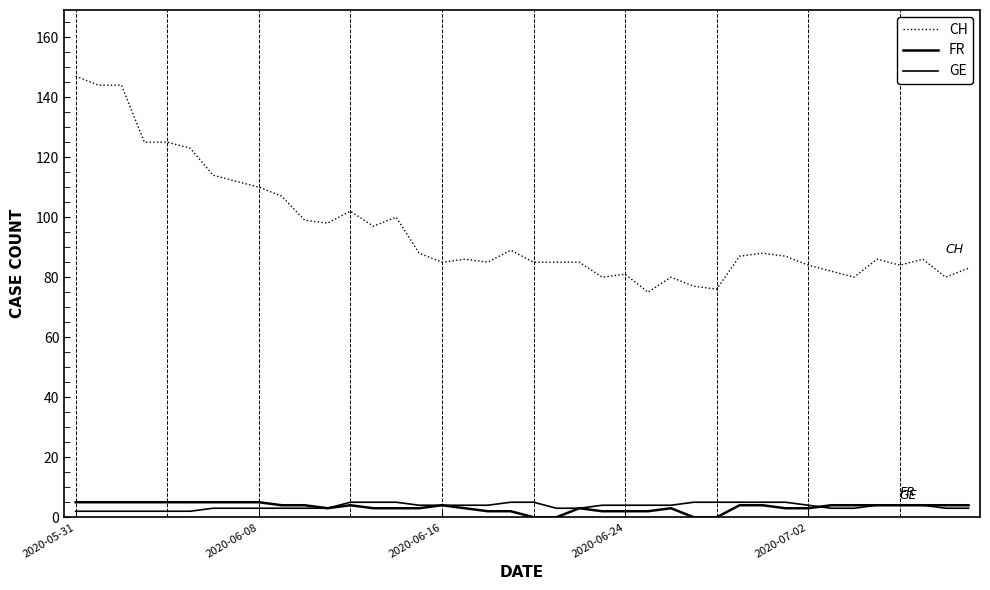

Which series has the widest spread of values?

CH